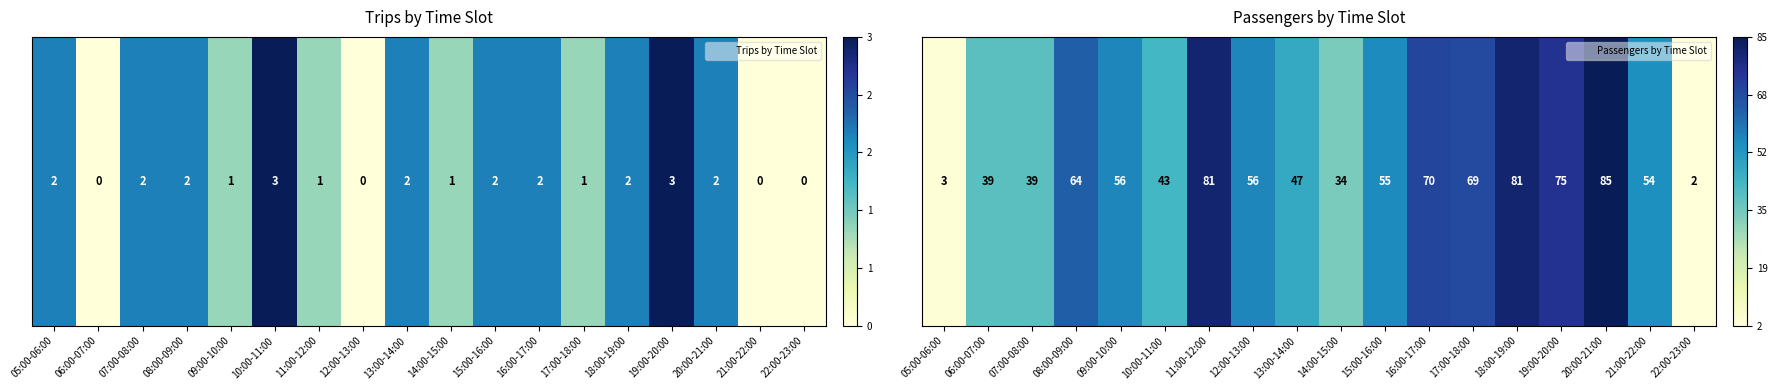

How many series are shown in this chart?

1